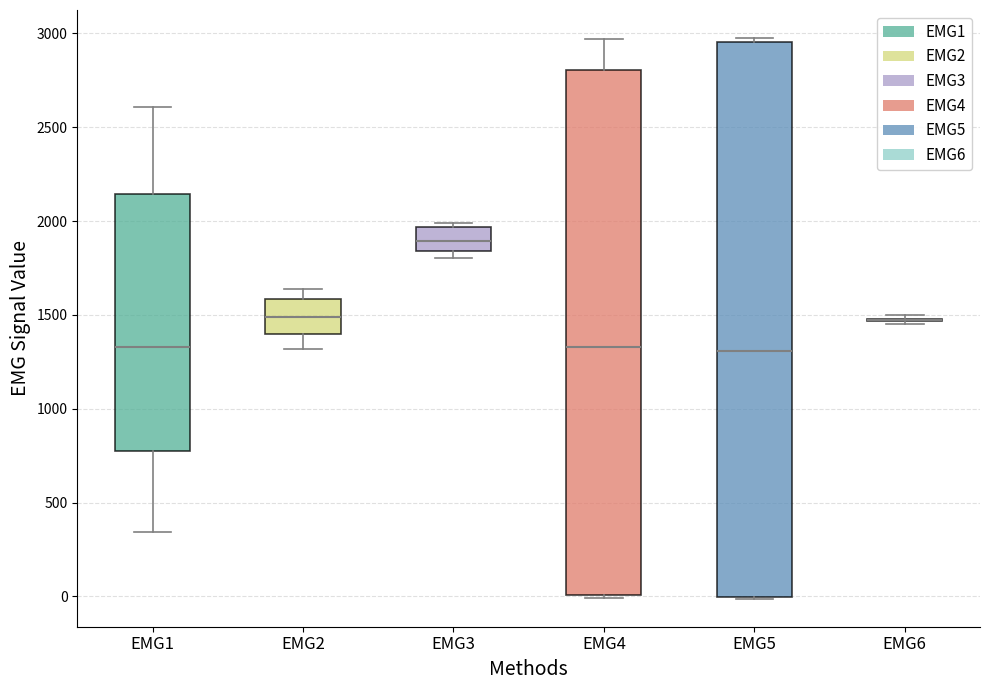

Where does the median line of the box for EMG3 sit on the y-axis? The values are not printed on the chart, so give them approximately, as read against the axis.

1900